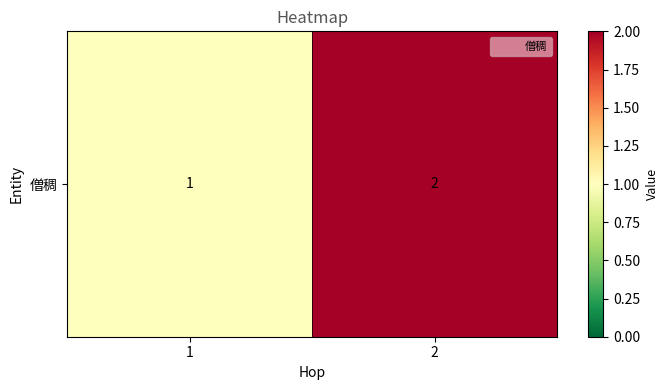

What is the difference between the maximum and minimum values?

1